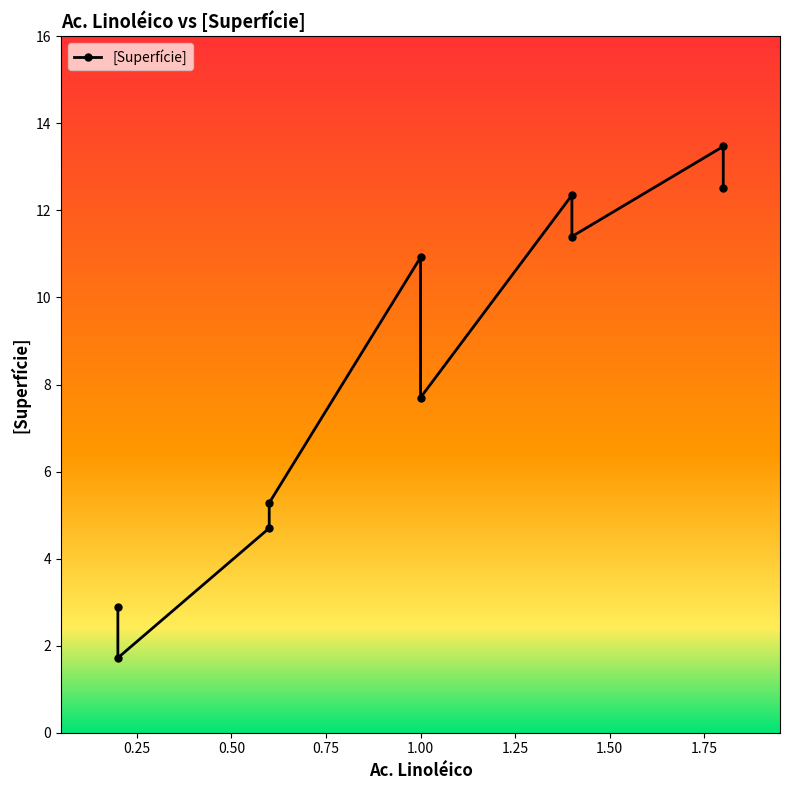

How many values exceed 10?

5